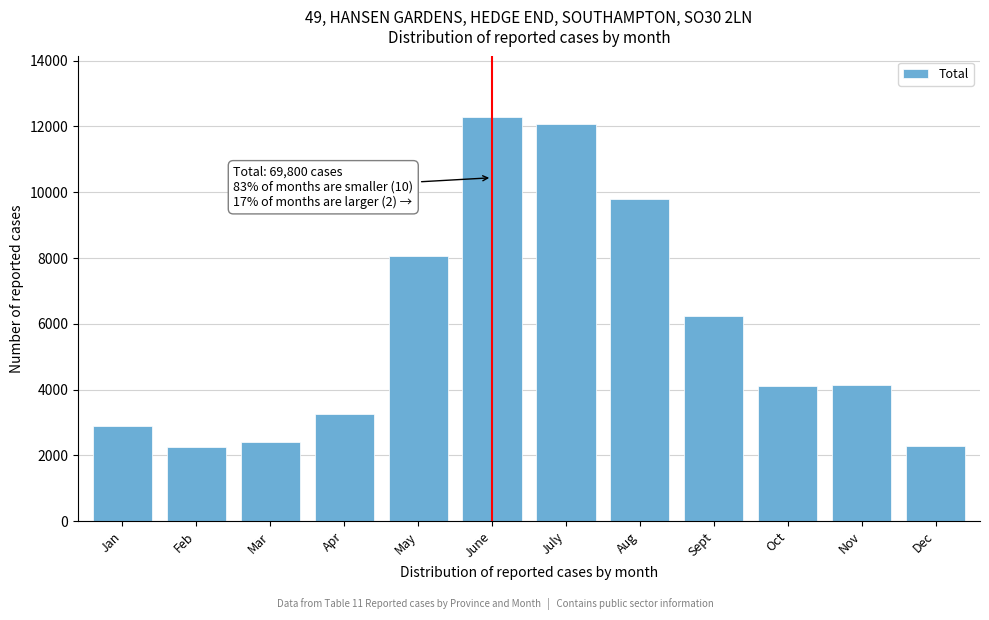

What is the change in value from Apr to June?

+9029